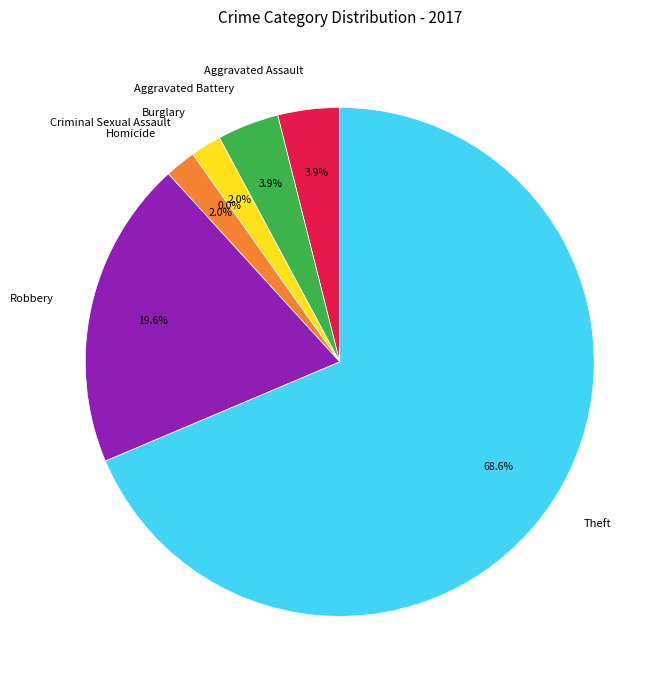

What is the total percentage of Burglary and Robbery?

21.6%